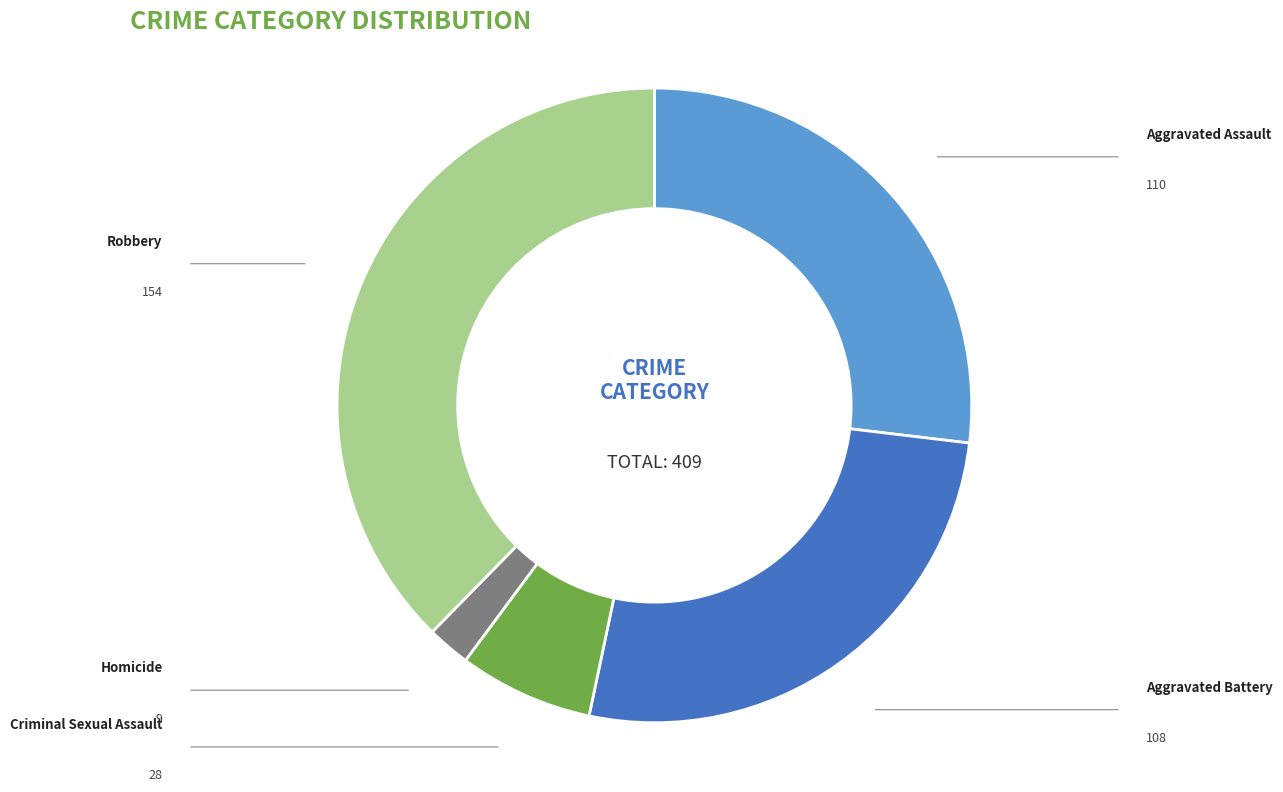

Which slice is the smallest?

Homicide